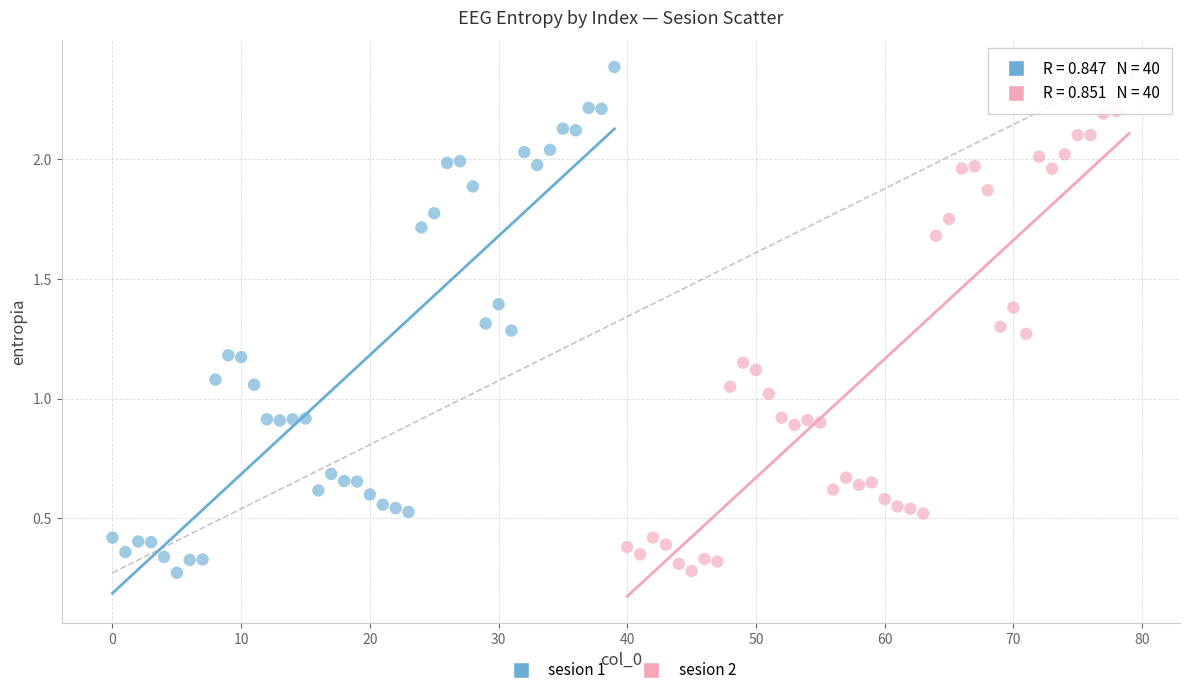

Which series has the largest Y range (max minus min)?

sesion 1